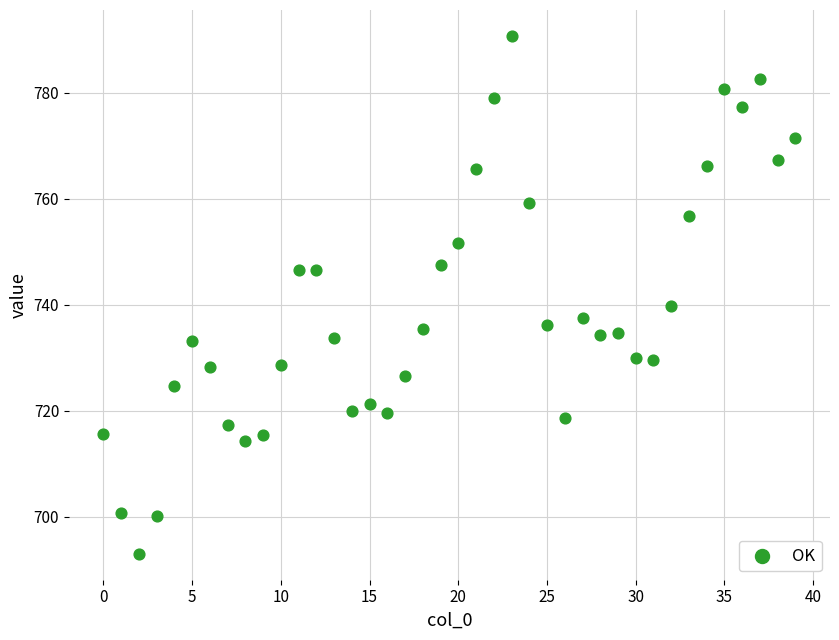

What Y value in the scatter plot is closest to 741?

739.8